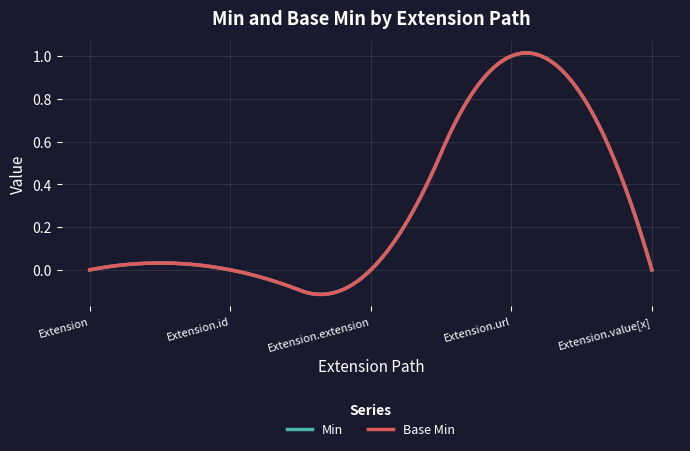

List the labels in order of Base Min value, smallest first.

Extension, Extension.id, Extension.extension, Extension.value[x], Extension.url